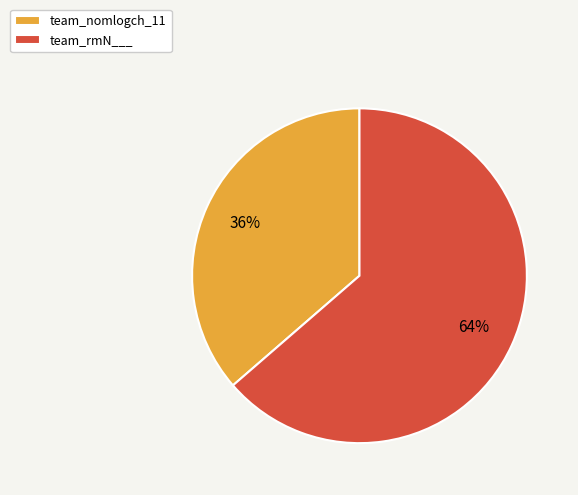

Rank the categories by value from lowest to highest.

team_nomlogch_11, team_rmN___